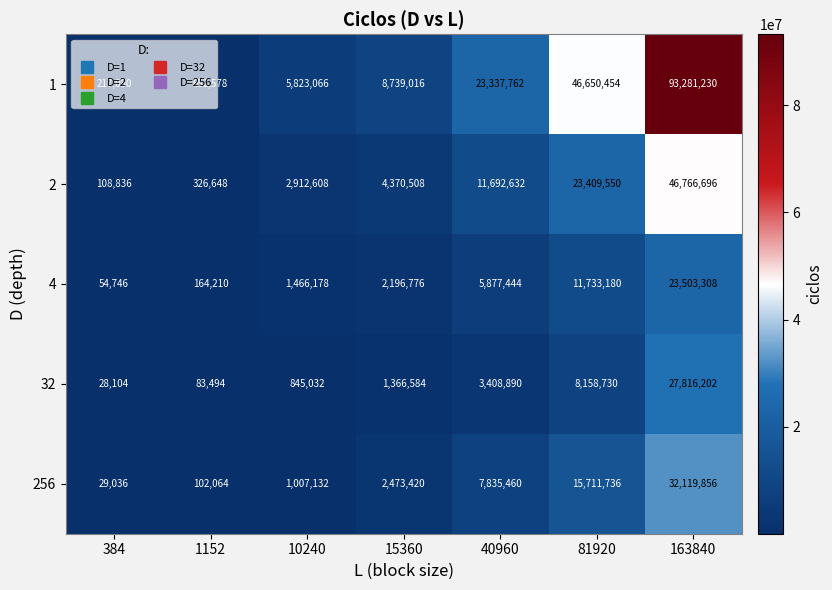

Which series changed the most between 384 and 10240?

1